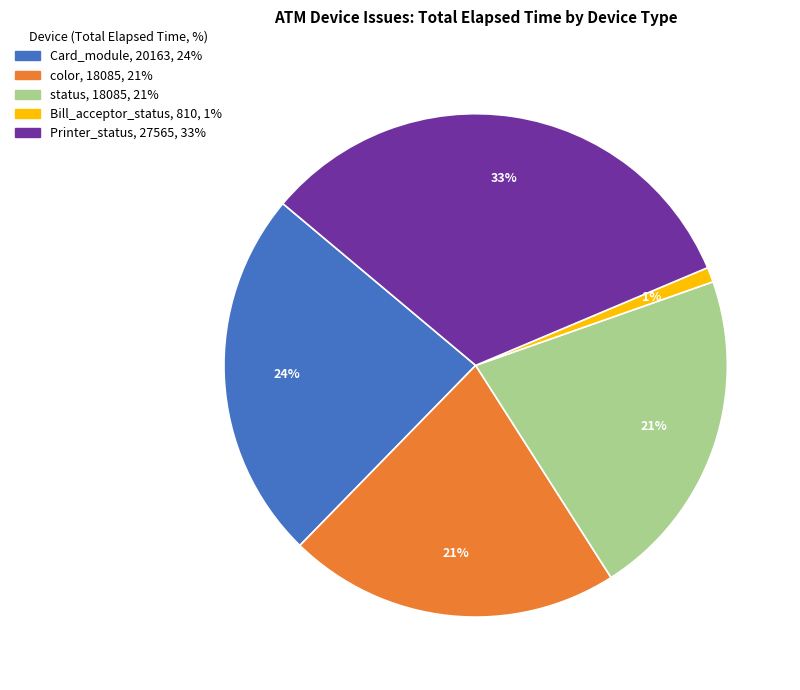

To the nearest percent, what is the combined percentage of color and Printer_status?

54%